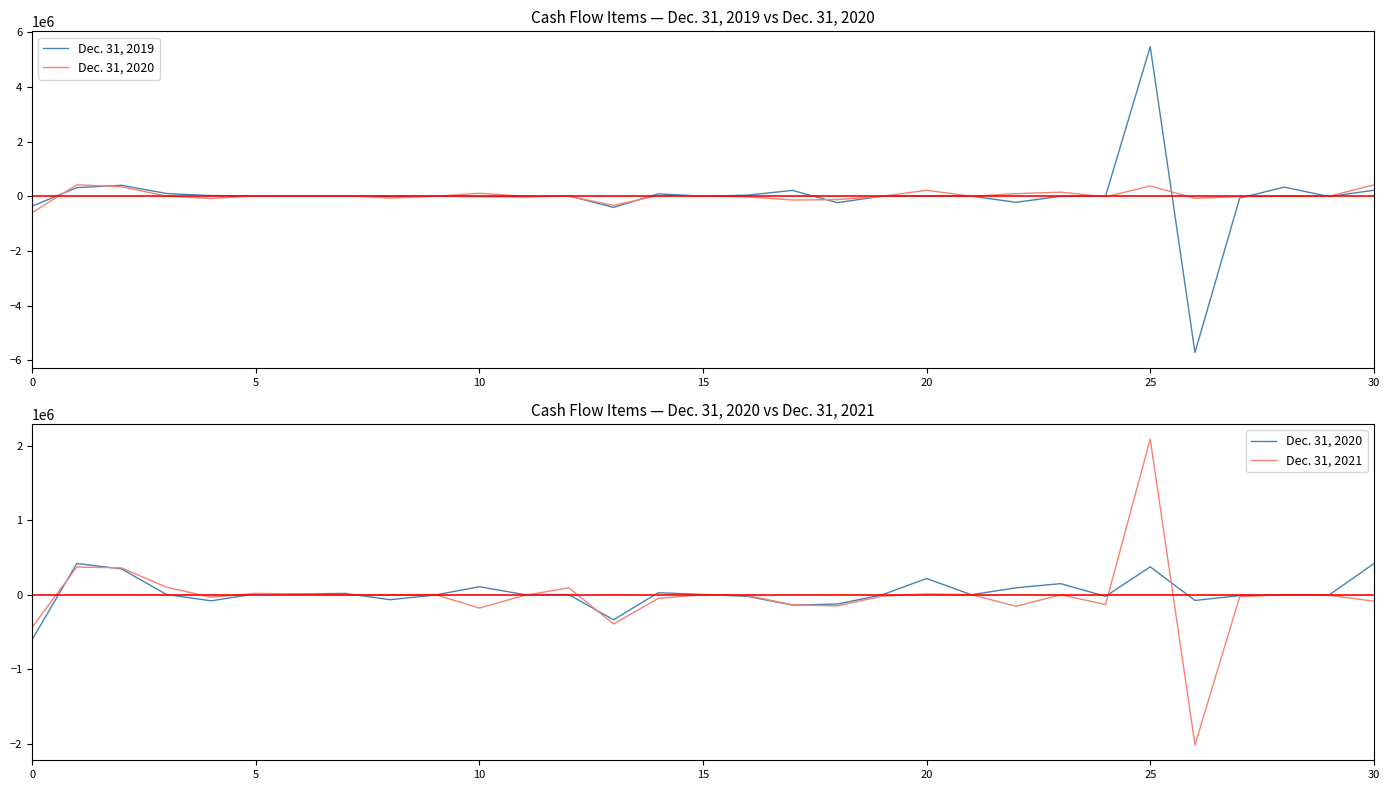

In Dec. 31, 2021, how many points are lower than both neighbors (excluding endpoints)?

8